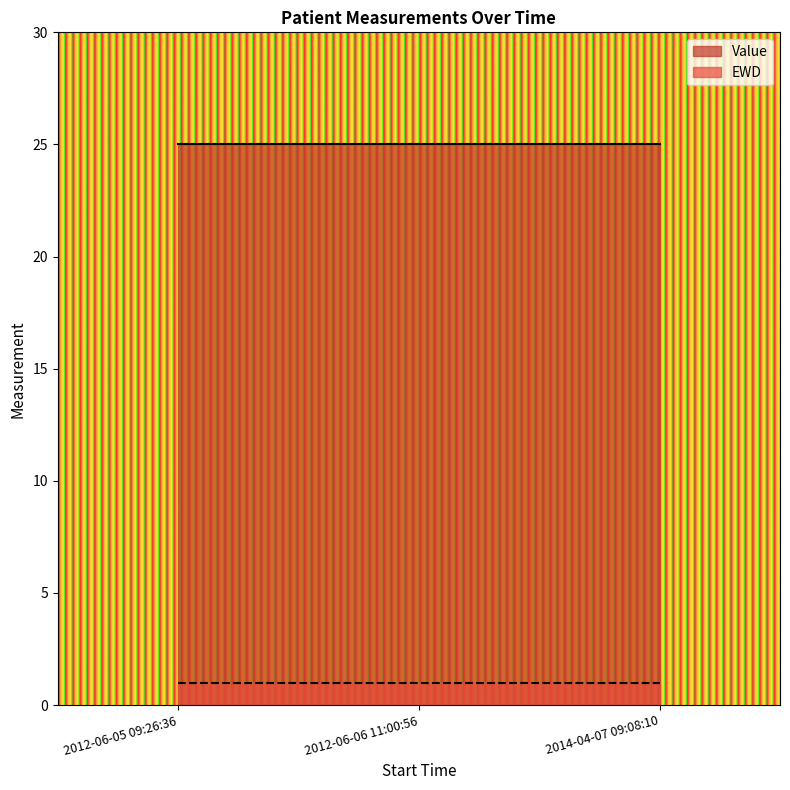

What is the value of the Value point at the 1st from the left?

25